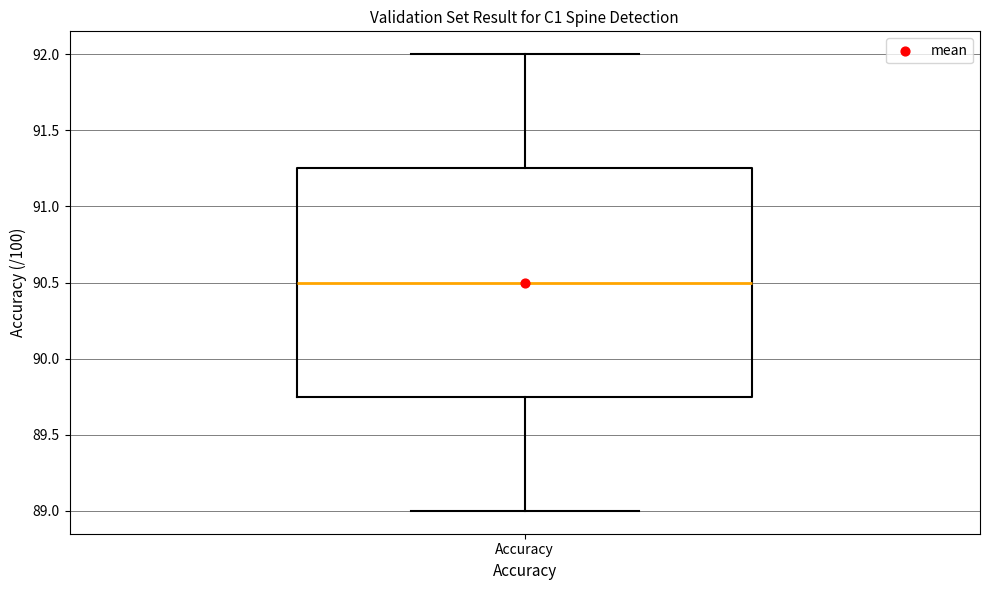

Where does the median line of the box for Accuracy sit on the y-axis? The values are not printed on the chart, so give them approximately, as read against the axis.

90.50